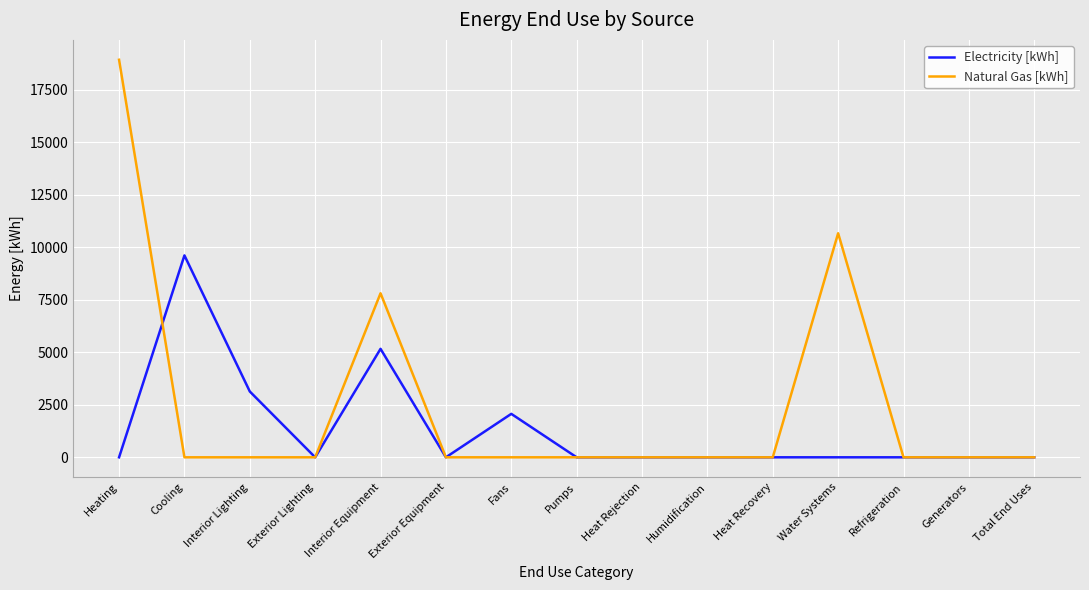

List the series in order of their peak value, highest first.

Natural Gas [kWh], Electricity [kWh]